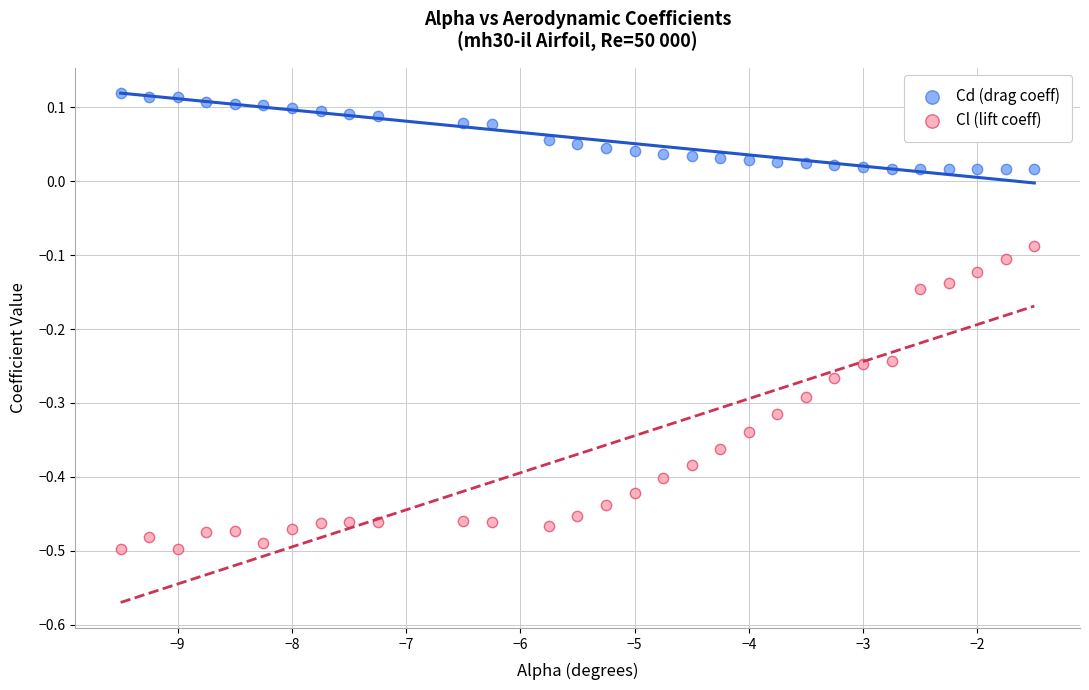

Which series has the largest Y range (max minus min)?

Cl (lift coeff)